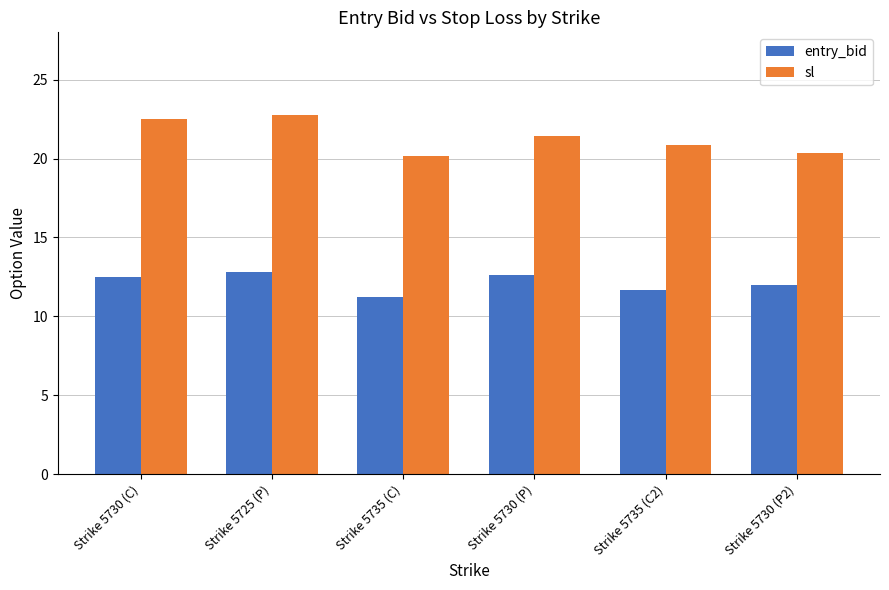

Is it true that sl equals 32.1 at Strike 5735 (C2)?

False